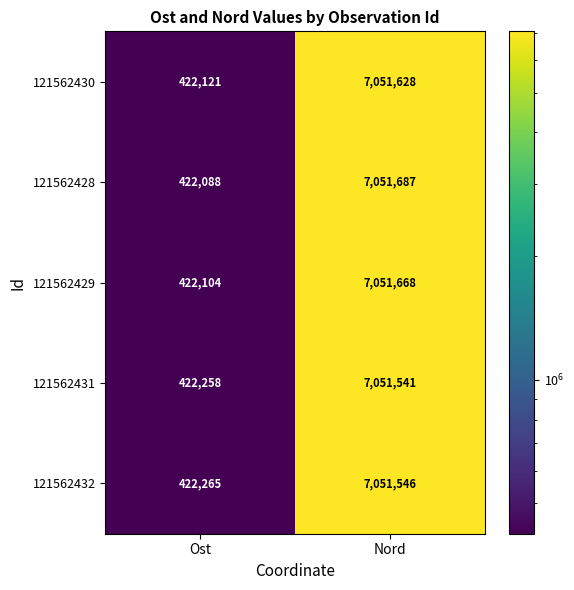

What is the difference between the highest and lowest values at Nord?

146